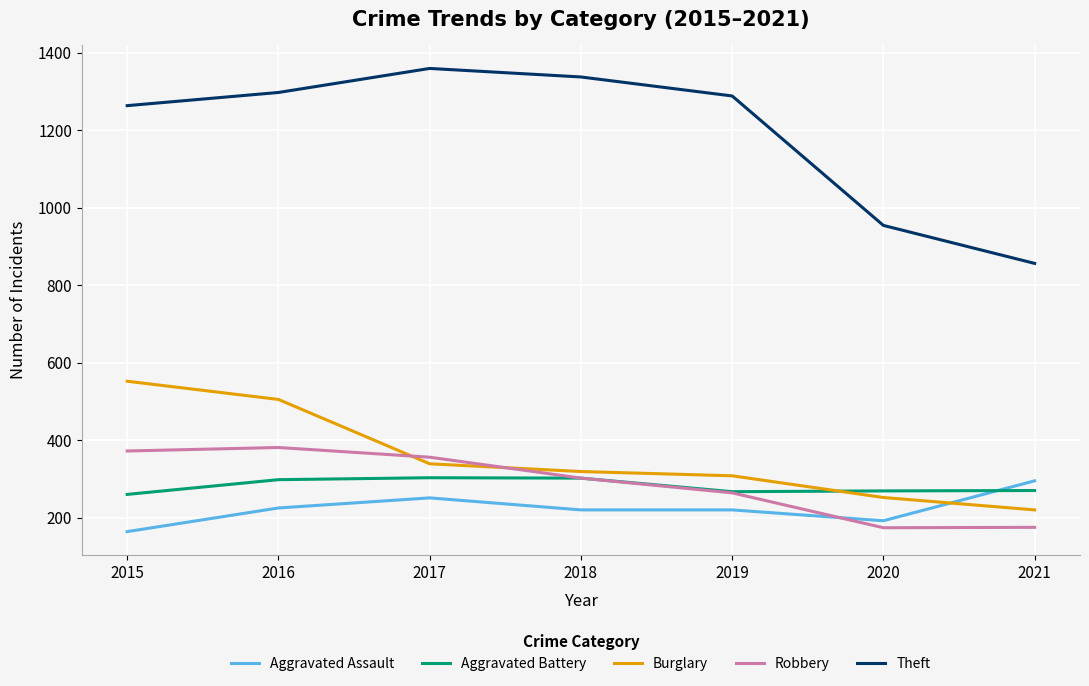

Rank the series at 2016 from highest to lowest value.

Theft, Burglary, Robbery, Aggravated Battery, Aggravated Assault